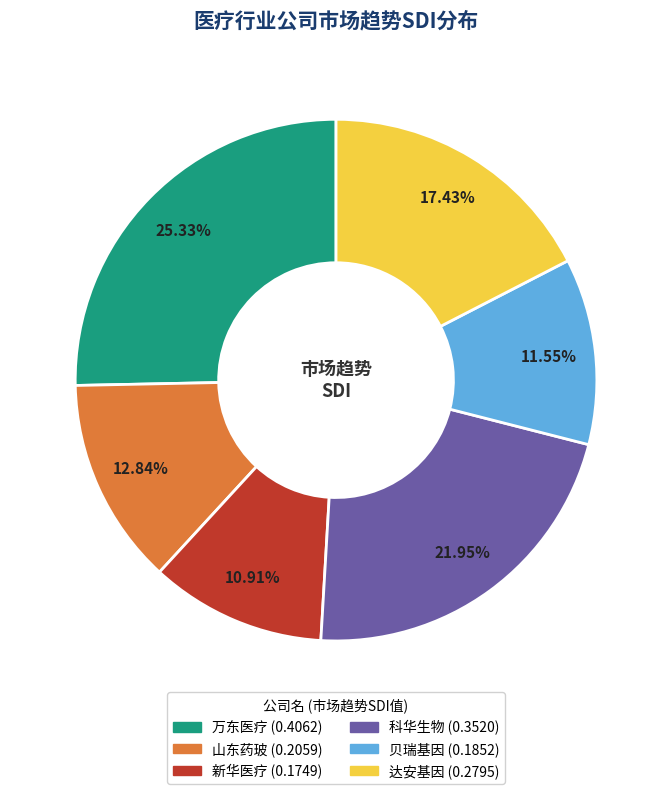

To the nearest percent, what is the combined percentage of 山东药玻 and 贝瑞基因?

24%